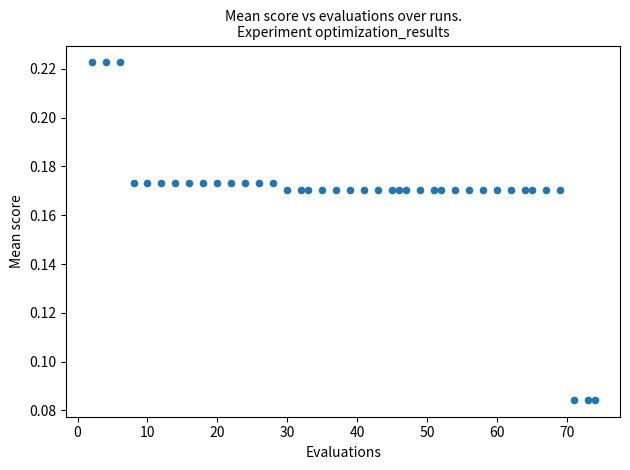

What is the range of X values (max minus min)?

72.0